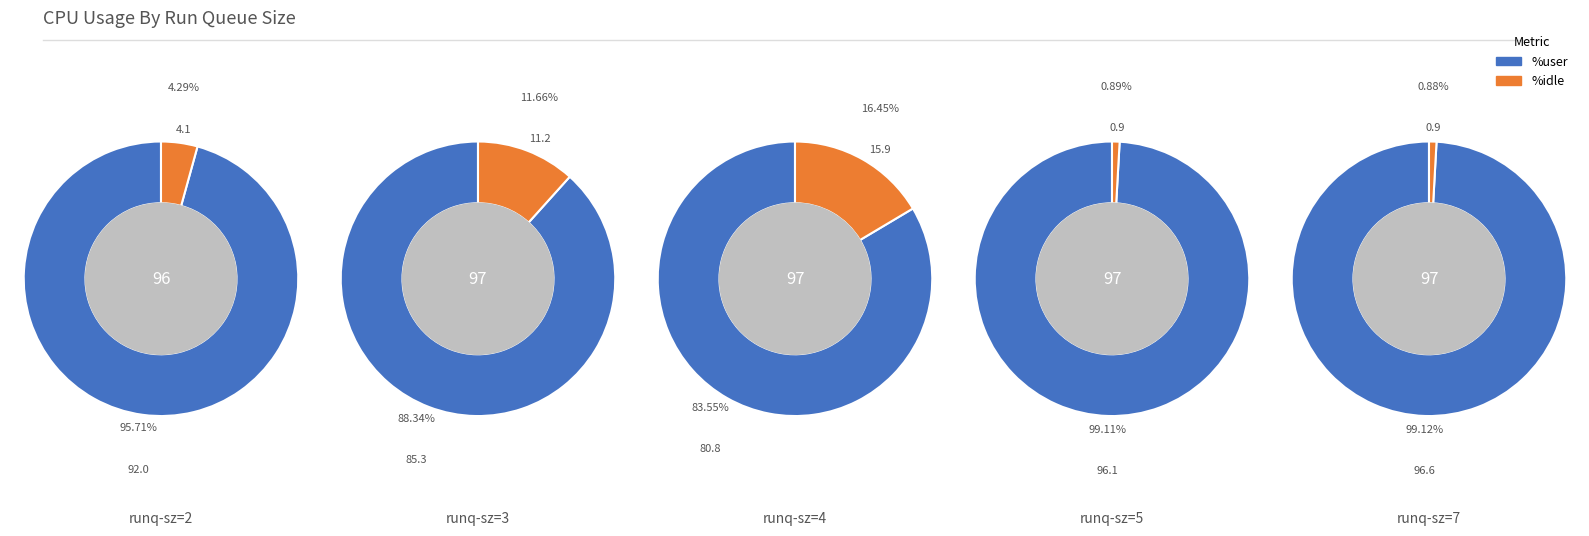

What is the smallest slice in the pie chart?

7